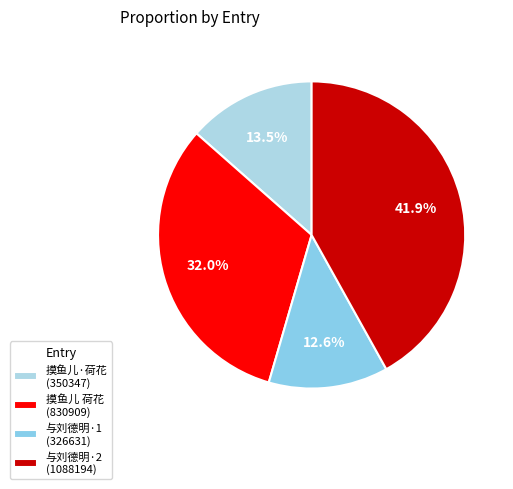

Count the number of slices in the pie.

4